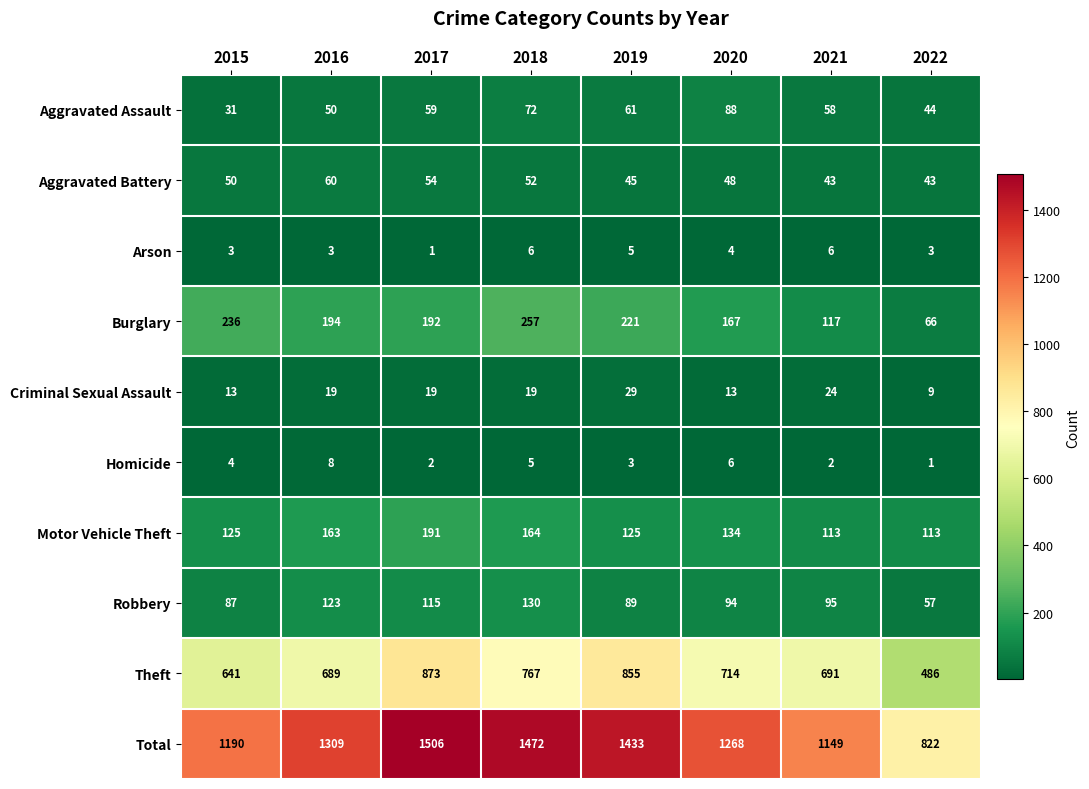

What is the difference between the second highest and second lowest values in the Aggravated Battery series?

11